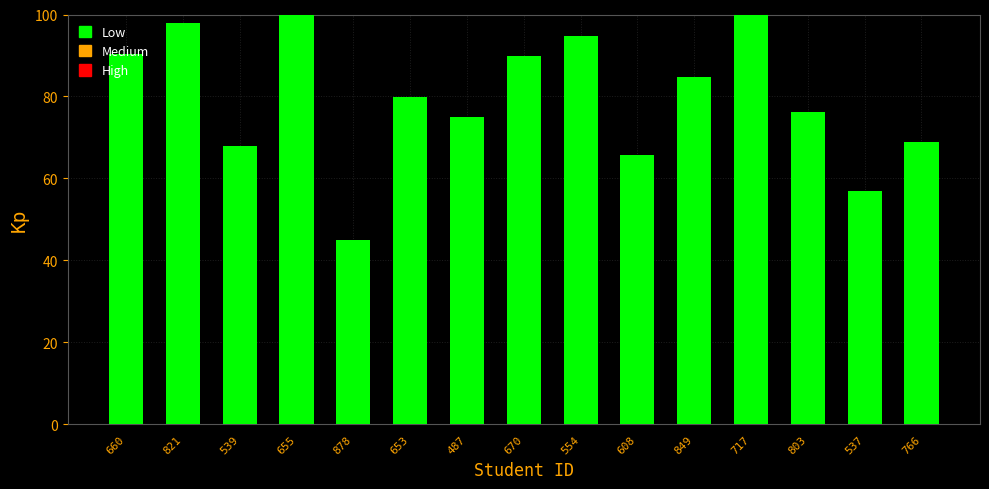

What position from the left is 487?

7